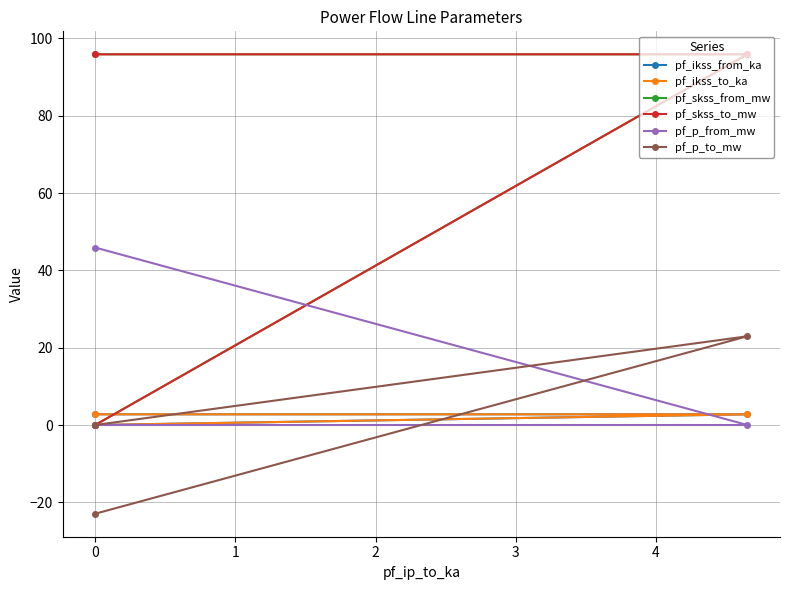

Which series changed the most between −1 and 0?

pf_p_from_mw